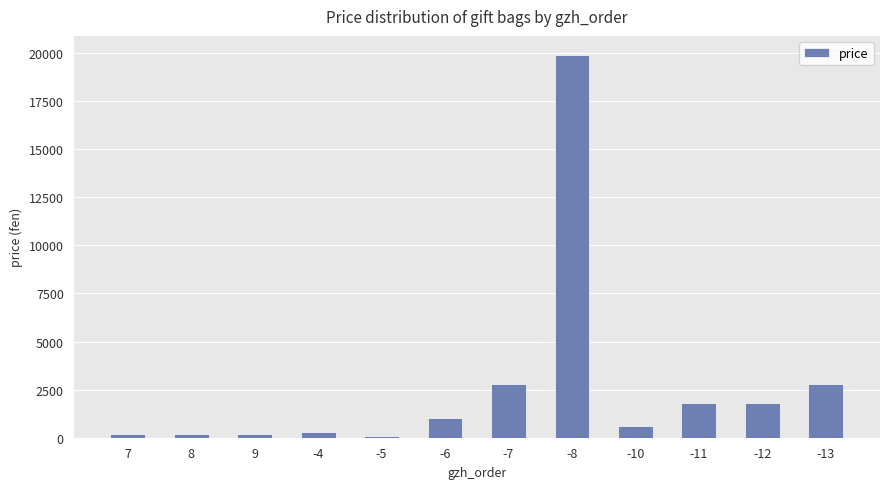

Between -13 and -11, which is larger?

-13